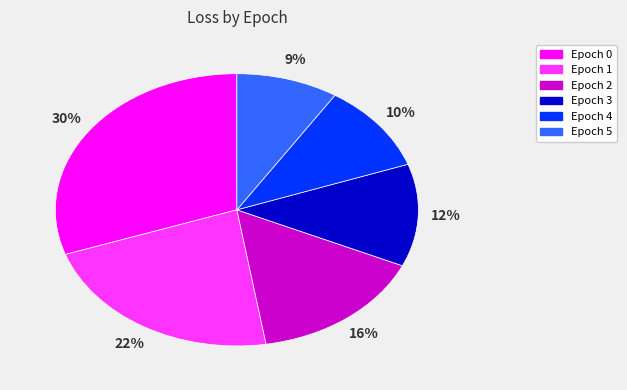

Is there a majority slice in this chart?

No